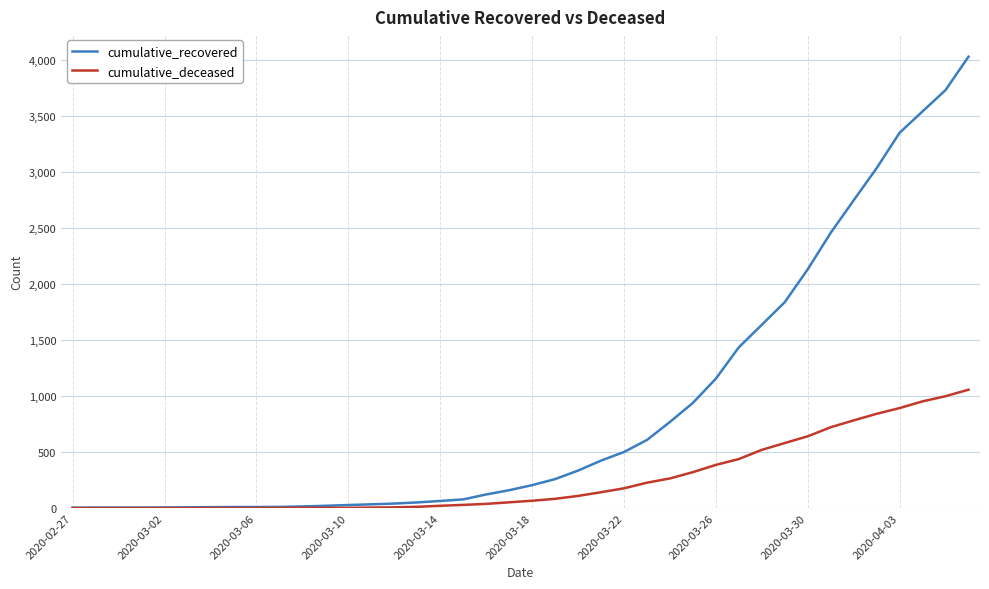

What is the difference between the maximum and minimum values in the cumulative_deceased series?

1056